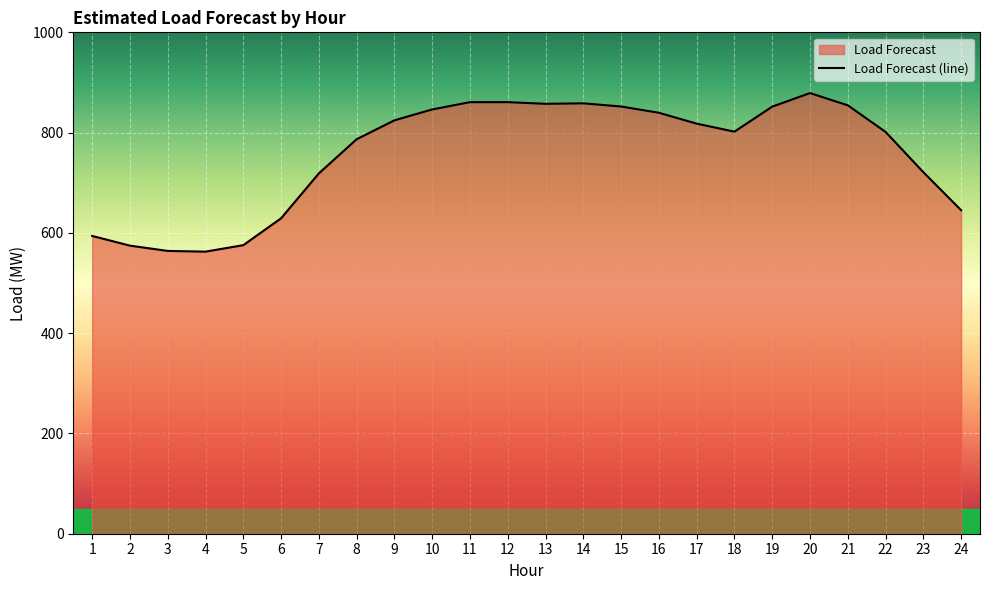

Where does the data first go above 817?

9